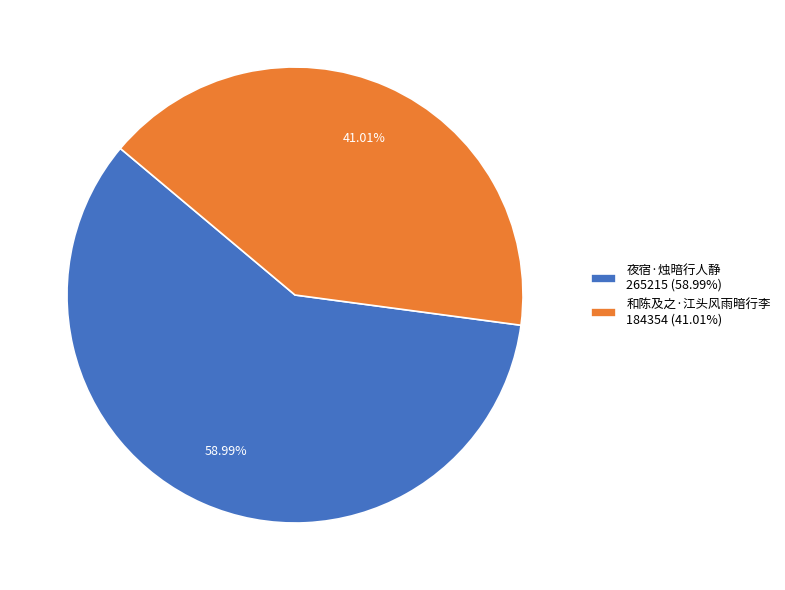

To the nearest percent, what is the difference between the 和陈及之·江头风雨暗行李 and 夜宿·烛暗行人静 slice percentages?

18%